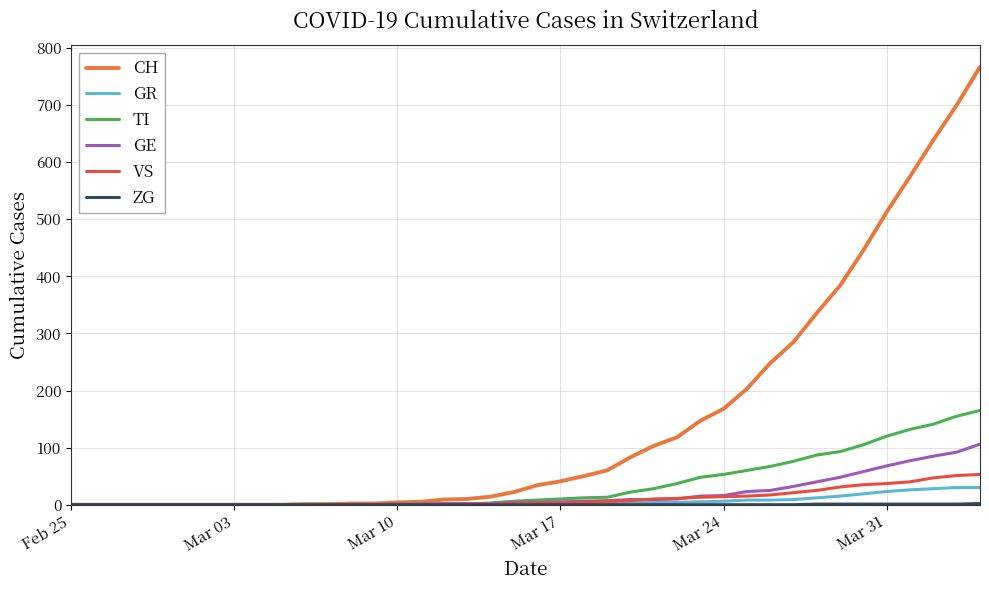

Which series has the largest total across all categories?

CH